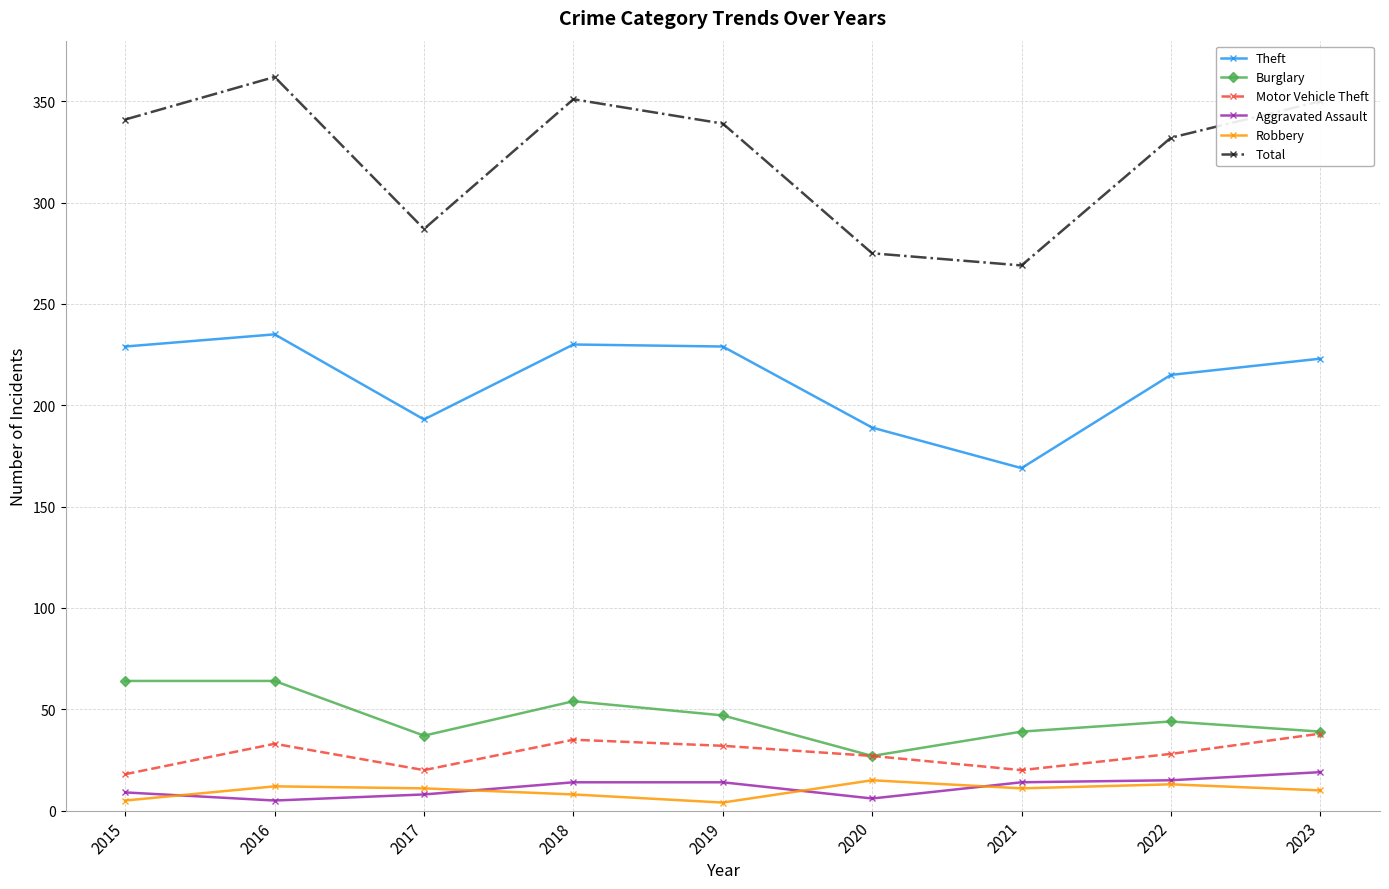

At which label is Total closest to 315?

2022